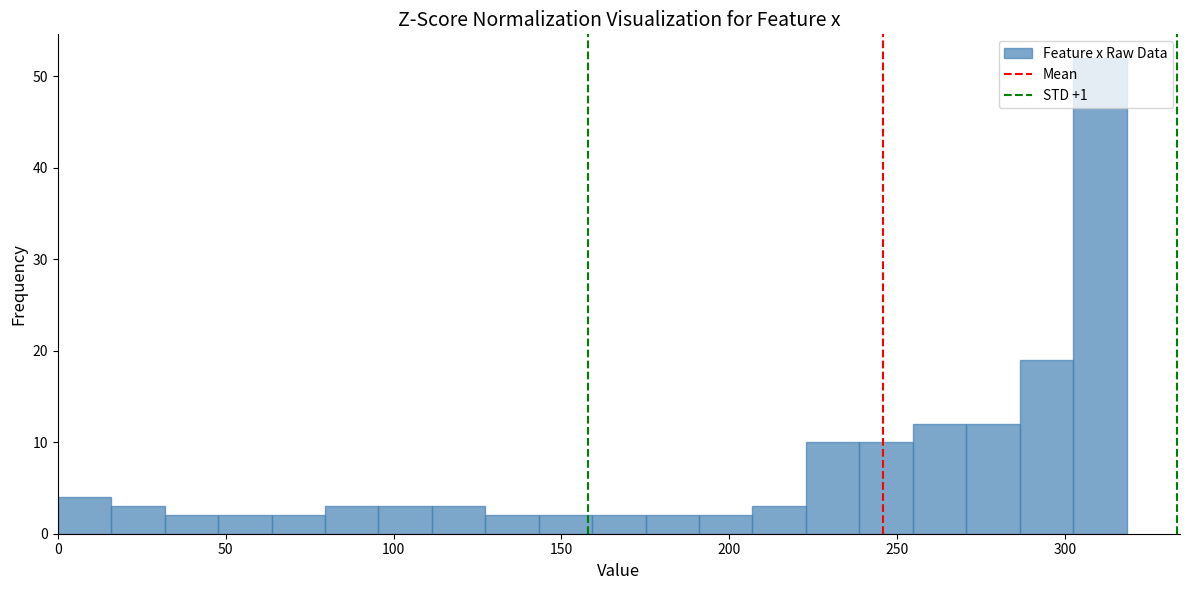

Read against the x-axis, roughly where is the centre of the tallest bar?

310